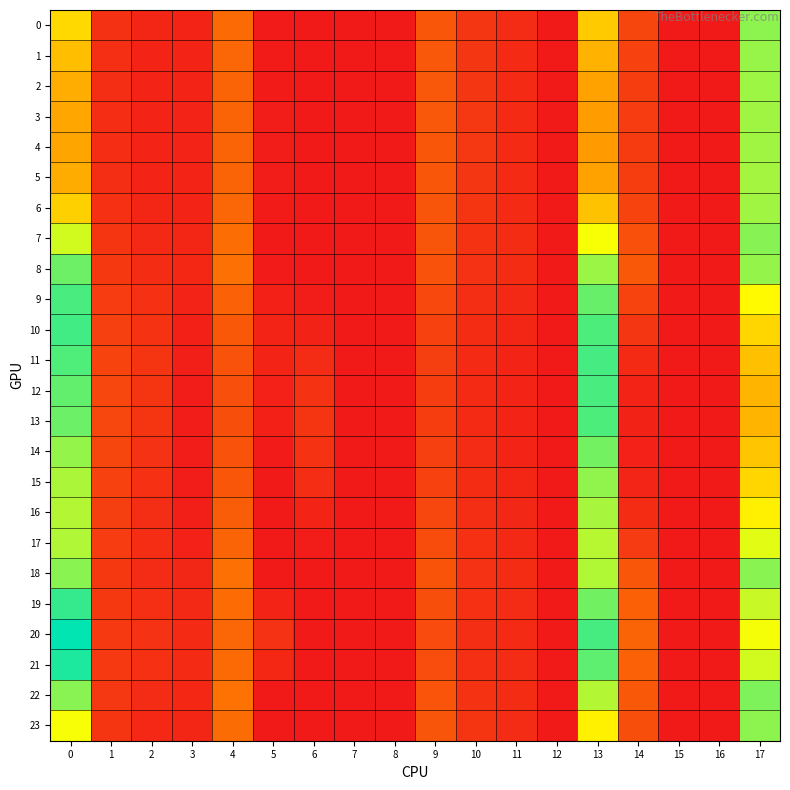

Reading left to right, what are all the values shown in this chart?

0: 0=1.1	1=0.2	2=0.1	3=0.1	4=0.5	5=0.0	6=0.0	7=0.0	8=0.0	9=0.4	10=0.2	11=0.1	12=0.0	13=1.0	14=0.3	15=0.0	16=0.0	17=1.6
1: 0=1.0	1=0.1	2=0.1	3=0.1	4=0.5	5=0.0	6=0.0	7=0.0	8=0.0	9=0.4	10=0.2	11=0.1	12=0.0	13=0.9	14=0.2	15=0.0	16=0.0	17=1.5
2: 0=0.9	1=0.1	2=0.1	3=0.1	4=0.5	5=0.0	6=0.0	7=0.0	8=0.0	9=0.4	10=0.2	11=0.1	12=0.0	13=0.8	14=0.2	15=0.0	16=0.0	17=1.5
3: 0=0.8	1=0.1	2=0.1	3=0.1	4=0.5	5=0.0	6=0.0	7=0.0	8=0.0	9=0.4	10=0.2	11=0.1	12=0.0	13=0.8	14=0.2	15=0.0	16=0.0	17=1.5
4: 0=0.8	1=0.1	2=0.1	3=0.1	4=0.5	5=0.0	6=0.0	7=0.0	8=0.0	9=0.4	10=0.2	11=0.1	12=0.0	13=0.8	14=0.2	15=0.0	16=0.0	17=1.5
5: 0=0.9	1=0.1	2=0.1	3=0.1	4=0.5	5=0.0	6=0.0	7=0.0	8=0.0	9=0.4	10=0.2	11=0.1	12=0.0	13=0.8	14=0.2	15=0.0	16=0.0	17=1.5
6: 0=1.0	1=0.1	2=0.1	3=0.1	4=0.5	5=0.0	6=0.0	7=0.0	8=0.0	9=0.4	10=0.2	11=0.1	12=0.0	13=1.0	14=0.3	15=0.0	16=0.0	17=1.5
7: 0=1.4	1=0.2	2=0.1	3=0.1	4=0.5	5=0.0	6=0.0	7=0.0	8=0.0	9=0.4	10=0.2	11=0.1	12=0.0	13=1.3	14=0.4	15=0.0	16=0.0	17=1.6
8: 0=1.6	1=0.2	2=0.1	3=0.1	4=0.5	5=0.0	6=0.0	7=0.0	8=0.0	9=0.4	10=0.2	11=0.1	12=0.0	13=1.5	14=0.4	15=0.0	16=0.0	17=1.5
9: 0=1.7	1=0.2	2=0.1	3=0.1	4=0.5	5=0.0	6=0.0	7=0.0	8=0.0	9=0.3	10=0.1	11=0.1	12=0.0	13=1.7	14=0.3	15=0.0	16=0.0	17=1.3
10: 0=1.8	1=0.2	2=0.2	3=0.0	4=0.4	5=0.1	6=0.1	7=0.0	8=0.0	9=0.3	10=0.1	11=0.1	12=0.0	13=1.7	14=0.2	15=0.0	16=0.0	17=1.1
11: 0=1.7	1=0.3	2=0.2	3=0.0	4=0.4	5=0.1	6=0.1	7=0.0	8=0.0	9=0.2	10=0.1	11=0.1	12=0.0	13=1.7	14=0.1	15=0.0	16=0.0	17=1.0
12: 0=1.7	1=0.3	2=0.2	3=0.0	4=0.3	5=0.1	6=0.2	7=0.0	8=0.0	9=0.2	10=0.1	11=0.1	12=0.0	13=1.7	14=0.1	15=0.0	16=0.0	17=0.9
13: 0=1.6	1=0.3	2=0.2	3=0.0	4=0.3	5=0.0	6=0.2	7=0.0	8=0.0	9=0.2	10=0.1	11=0.1	12=0.0	13=1.7	14=0.1	15=0.0	16=0.0	17=0.9
14: 0=1.5	1=0.3	2=0.2	3=0.0	4=0.4	5=0.0	6=0.2	7=0.0	8=0.0	9=0.2	10=0.1	11=0.1	12=0.0	13=1.6	14=0.1	15=0.0	16=0.0	17=1.0
15: 0=1.5	1=0.3	2=0.1	3=0.0	4=0.4	5=0.0	6=0.1	7=0.0	8=0.0	9=0.3	10=0.1	11=0.1	12=0.0	13=1.6	14=0.1	15=0.0	16=0.0	17=1.1
16: 0=1.5	1=0.2	2=0.1	3=0.0	4=0.4	5=0.0	6=0.1	7=0.0	8=0.0	9=0.3	10=0.1	11=0.1	12=0.0	13=1.5	14=0.1	15=0.0	16=0.0	17=1.2
17: 0=1.5	1=0.2	2=0.1	3=0.0	4=0.5	5=0.0	6=0.0	7=0.0	8=0.0	9=0.3	10=0.1	11=0.1	12=0.0	13=1.5	14=0.2	15=0.0	16=0.0	17=1.4
18: 0=1.6	1=0.2	2=0.1	3=0.1	4=0.5	5=0.0	6=0.0	7=0.0	8=0.0	9=0.4	10=0.2	11=0.1	12=0.0	13=1.5	14=0.4	15=0.0	16=0.0	17=1.6
19: 0=1.8	1=0.2	2=0.1	3=0.1	4=0.5	5=0.1	6=0.0	7=0.0	8=0.0	9=0.3	10=0.1	11=0.1	12=0.0	13=1.6	14=0.4	15=0.0	16=0.0	17=1.4
20: 0=1.9	1=0.2	2=0.2	3=0.1	4=0.5	5=0.2	6=0.0	7=0.0	8=0.0	9=0.3	10=0.1	11=0.1	12=0.0	13=1.7	14=0.5	15=0.0	16=0.0	17=1.3
21: 0=1.8	1=0.2	2=0.1	3=0.1	4=0.5	5=0.1	6=0.0	7=0.0	8=0.0	9=0.3	10=0.1	11=0.1	12=0.0	13=1.7	14=0.5	15=0.0	16=0.0	17=1.4
22: 0=1.6	1=0.2	2=0.1	3=0.1	4=0.6	5=0.0	6=0.0	7=0.0	8=0.0	9=0.4	10=0.2	11=0.1	12=0.0	13=1.5	14=0.4	15=0.0	16=0.0	17=1.6
23: 0=1.3	1=0.2	2=0.1	3=0.1	4=0.5	5=0.0	6=0.0	7=0.0	8=0.0	9=0.4	10=0.2	11=0.1	12=0.0	13=1.2	14=0.3	15=0.0	16=0.0	17=1.6